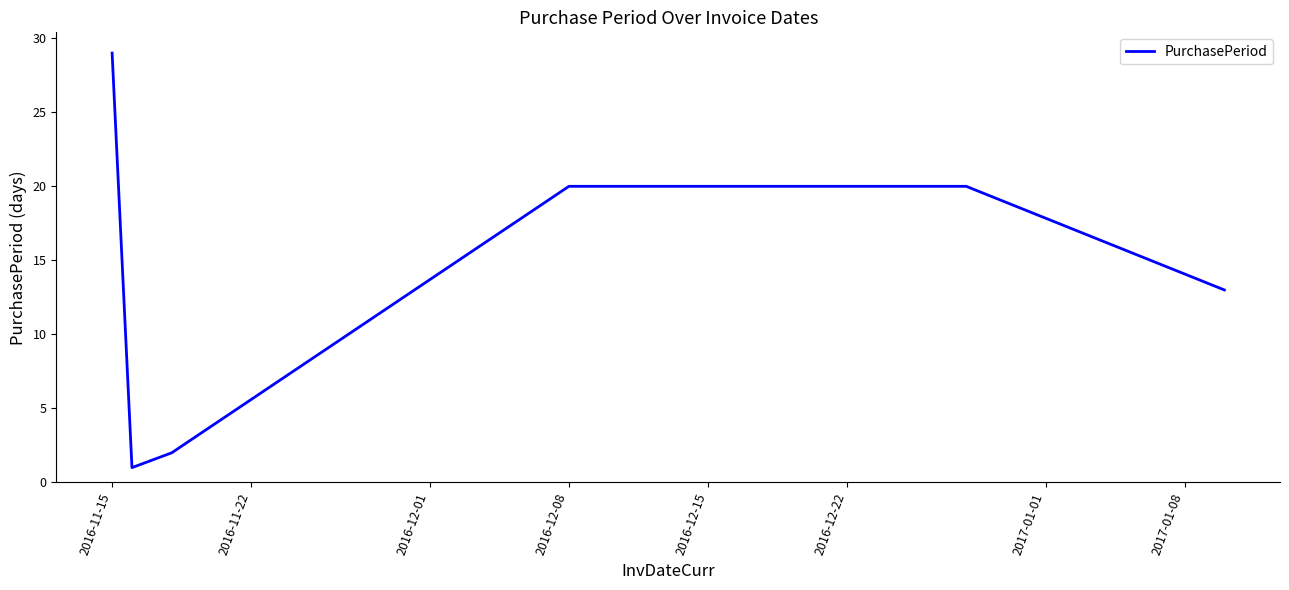

What is the average value?

14